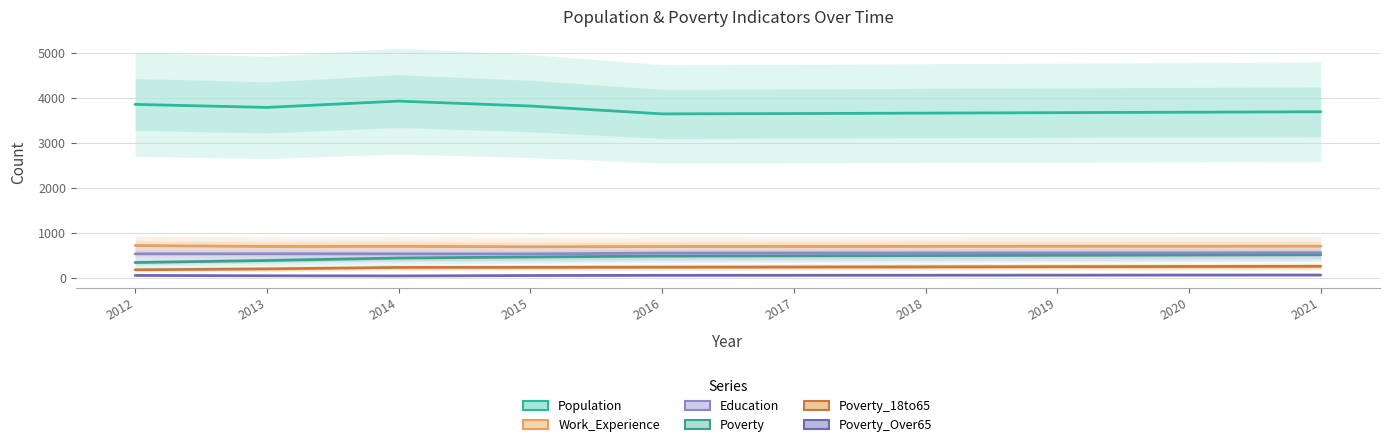

Where does the Poverty_Over65 series first go above 54?

2018